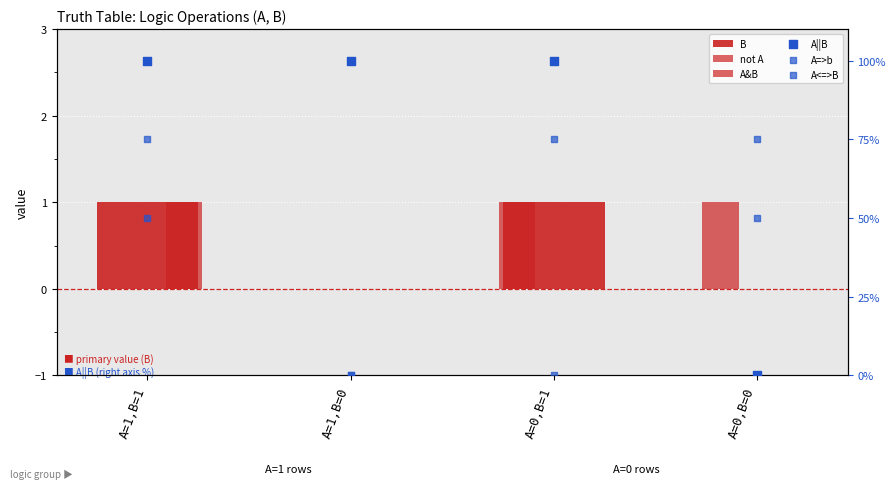

Is the value of A&B at A=0,B=1 greater than the value of A<=>B at A=1,B=0?

No